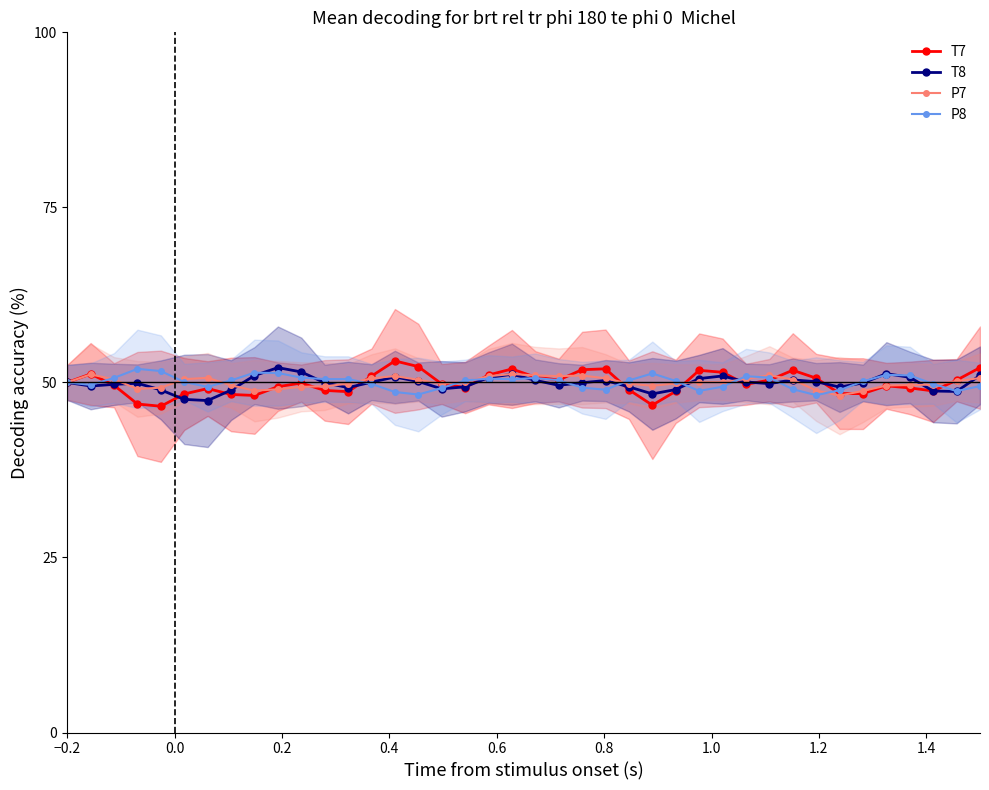

What is the highest value of the T7 series?

53.1